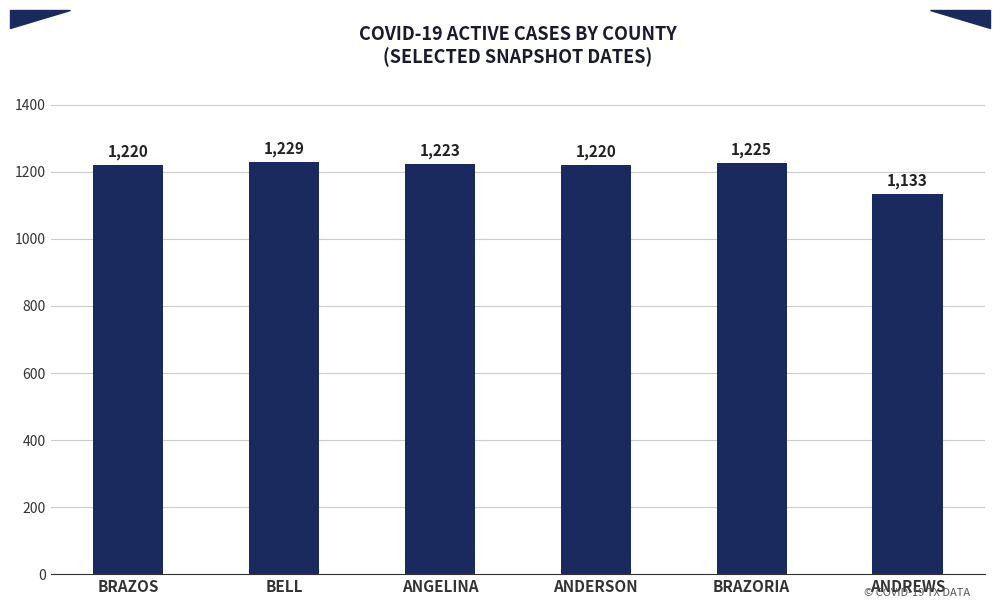

What is the value of the 3rd bar from the left?

1223